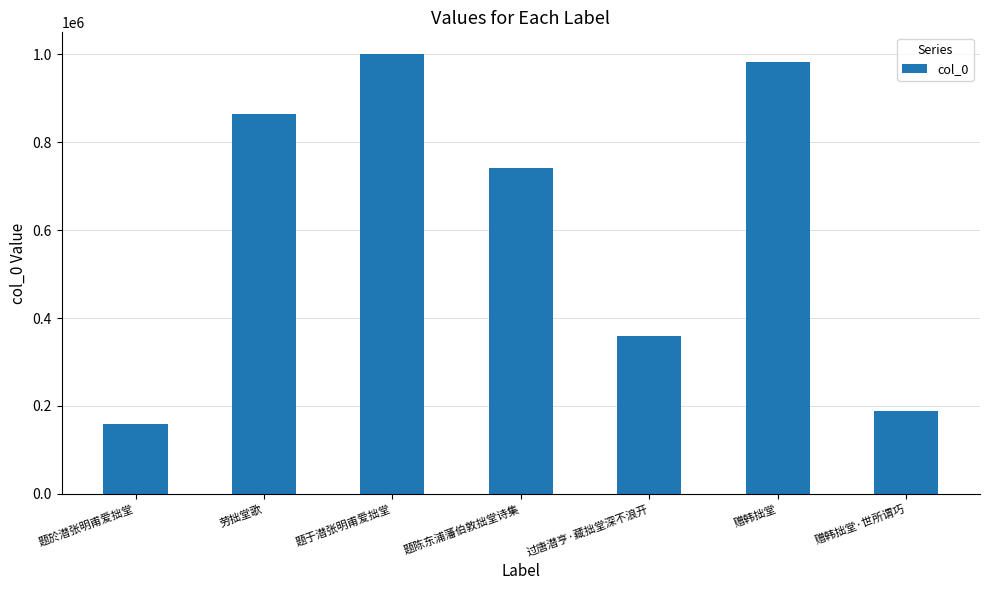

Rank the categories by value from highest to lowest.

题于潜张明甫爱拙堂, 赠韩拙堂, 劳拙堂歌, 题陈东浦藩伯敦拙堂诗集, 过唐潜亨·藏拙堂深不浪开, 赠韩拙堂·世所谓巧, 题於潜张明甫爱拙堂